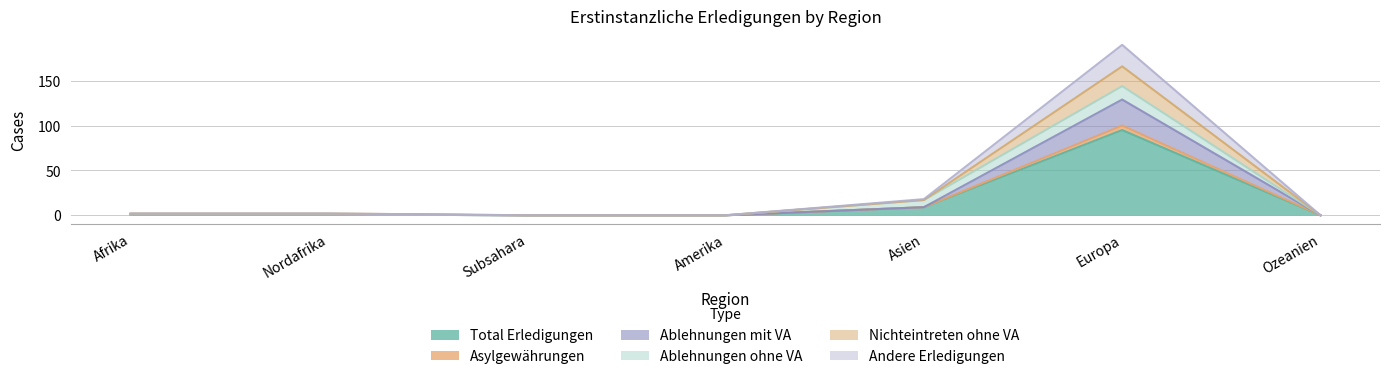

In Asylgewährungen, how many points are higher than both neighbors (excluding endpoints)?

1